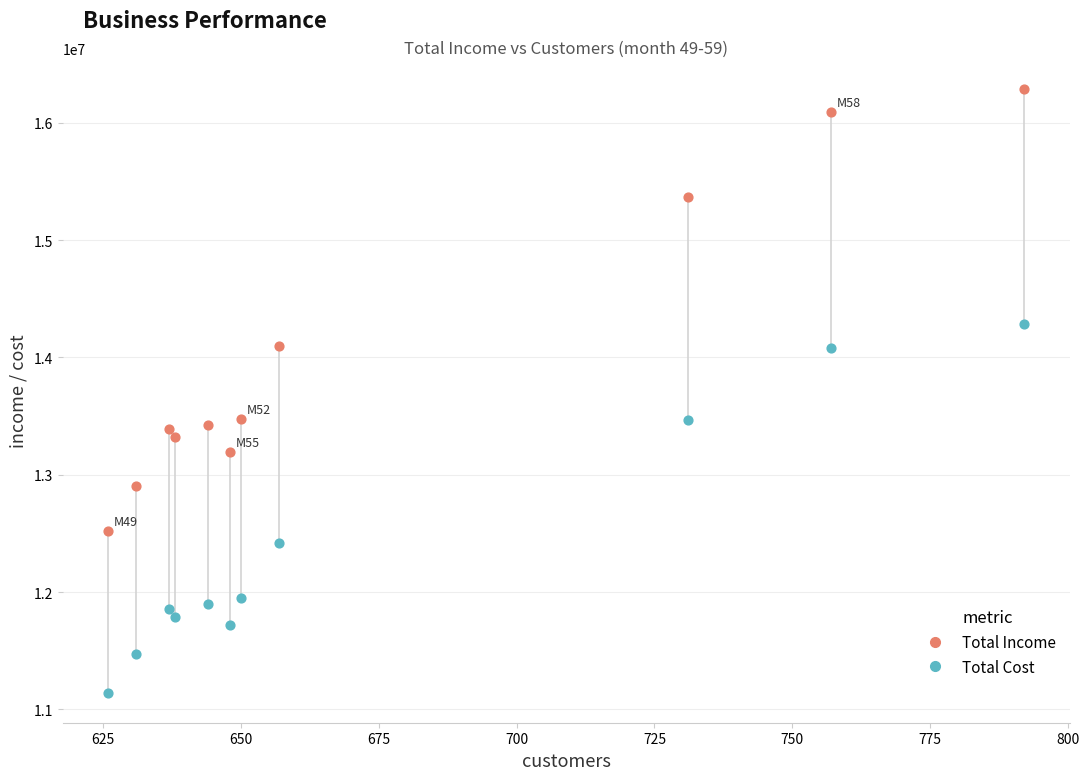

Across all data points, what is the range of X values (max minus min)?

166.0